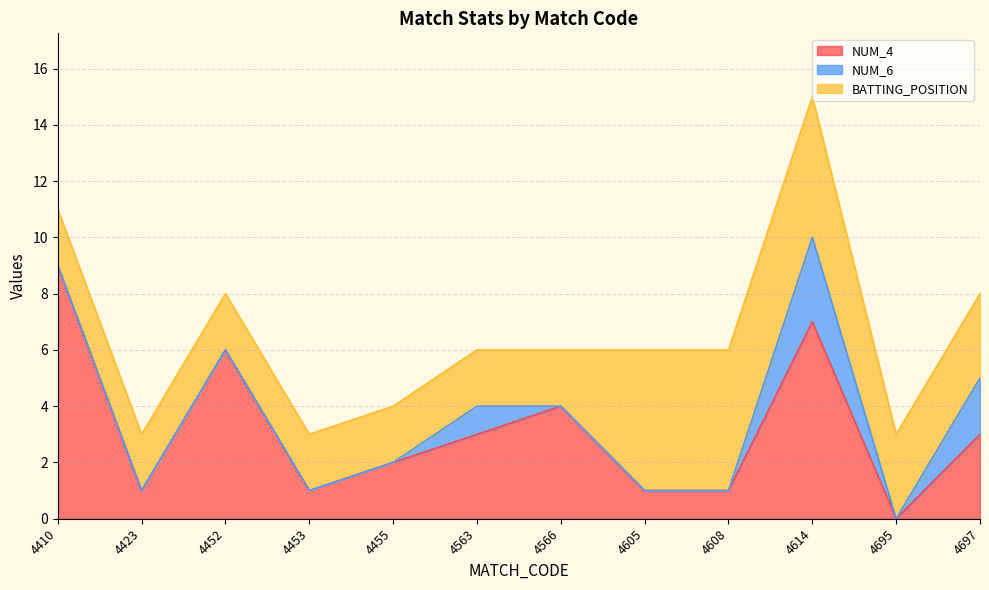

Reading right to left, what are all the values shown in this chart?

NUM_4: 4697=3	4695=0	4614=7	4608=1	4605=1	4566=4	4563=3	4455=2	4453=1	4452=6	4423=1	4410=9
NUM_6: 4697=2	4695=0	4614=3	4608=0	4605=0	4566=0	4563=1	4455=0	4453=0	4452=0	4423=0	4410=0
BATTING_POSITION: 4697=3	4695=3	4614=5	4608=5	4605=5	4566=2	4563=2	4455=2	4453=2	4452=2	4423=2	4410=2